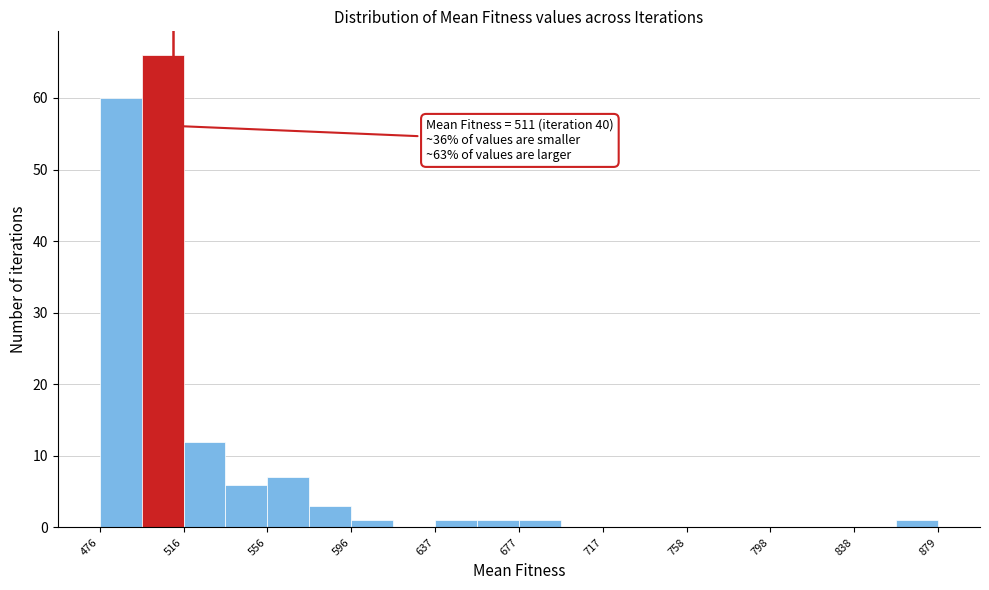

Over which range of the x-axis is the bar tallest?

495 to 515